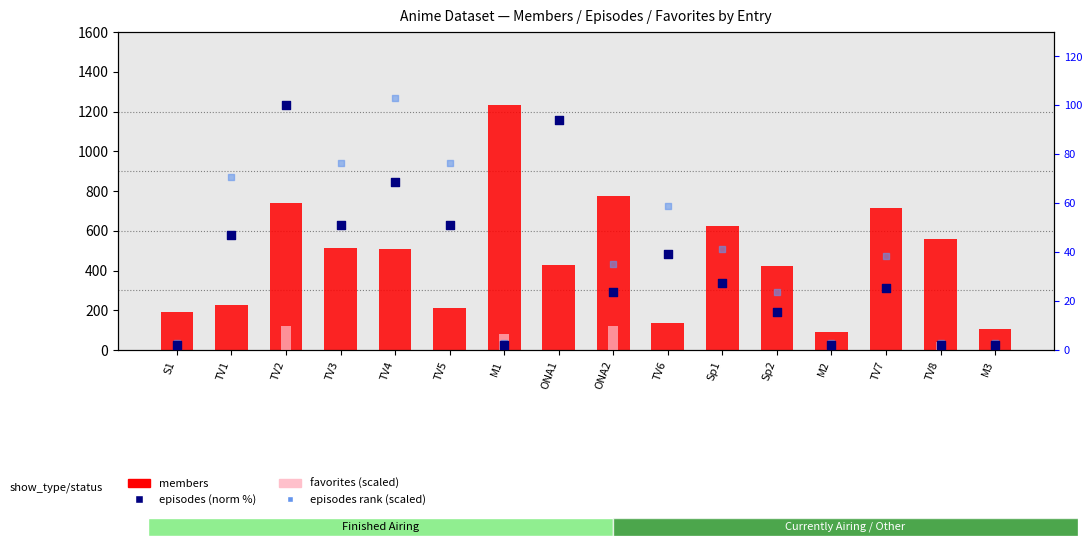

At which category is the sum across all series the highest?

M1